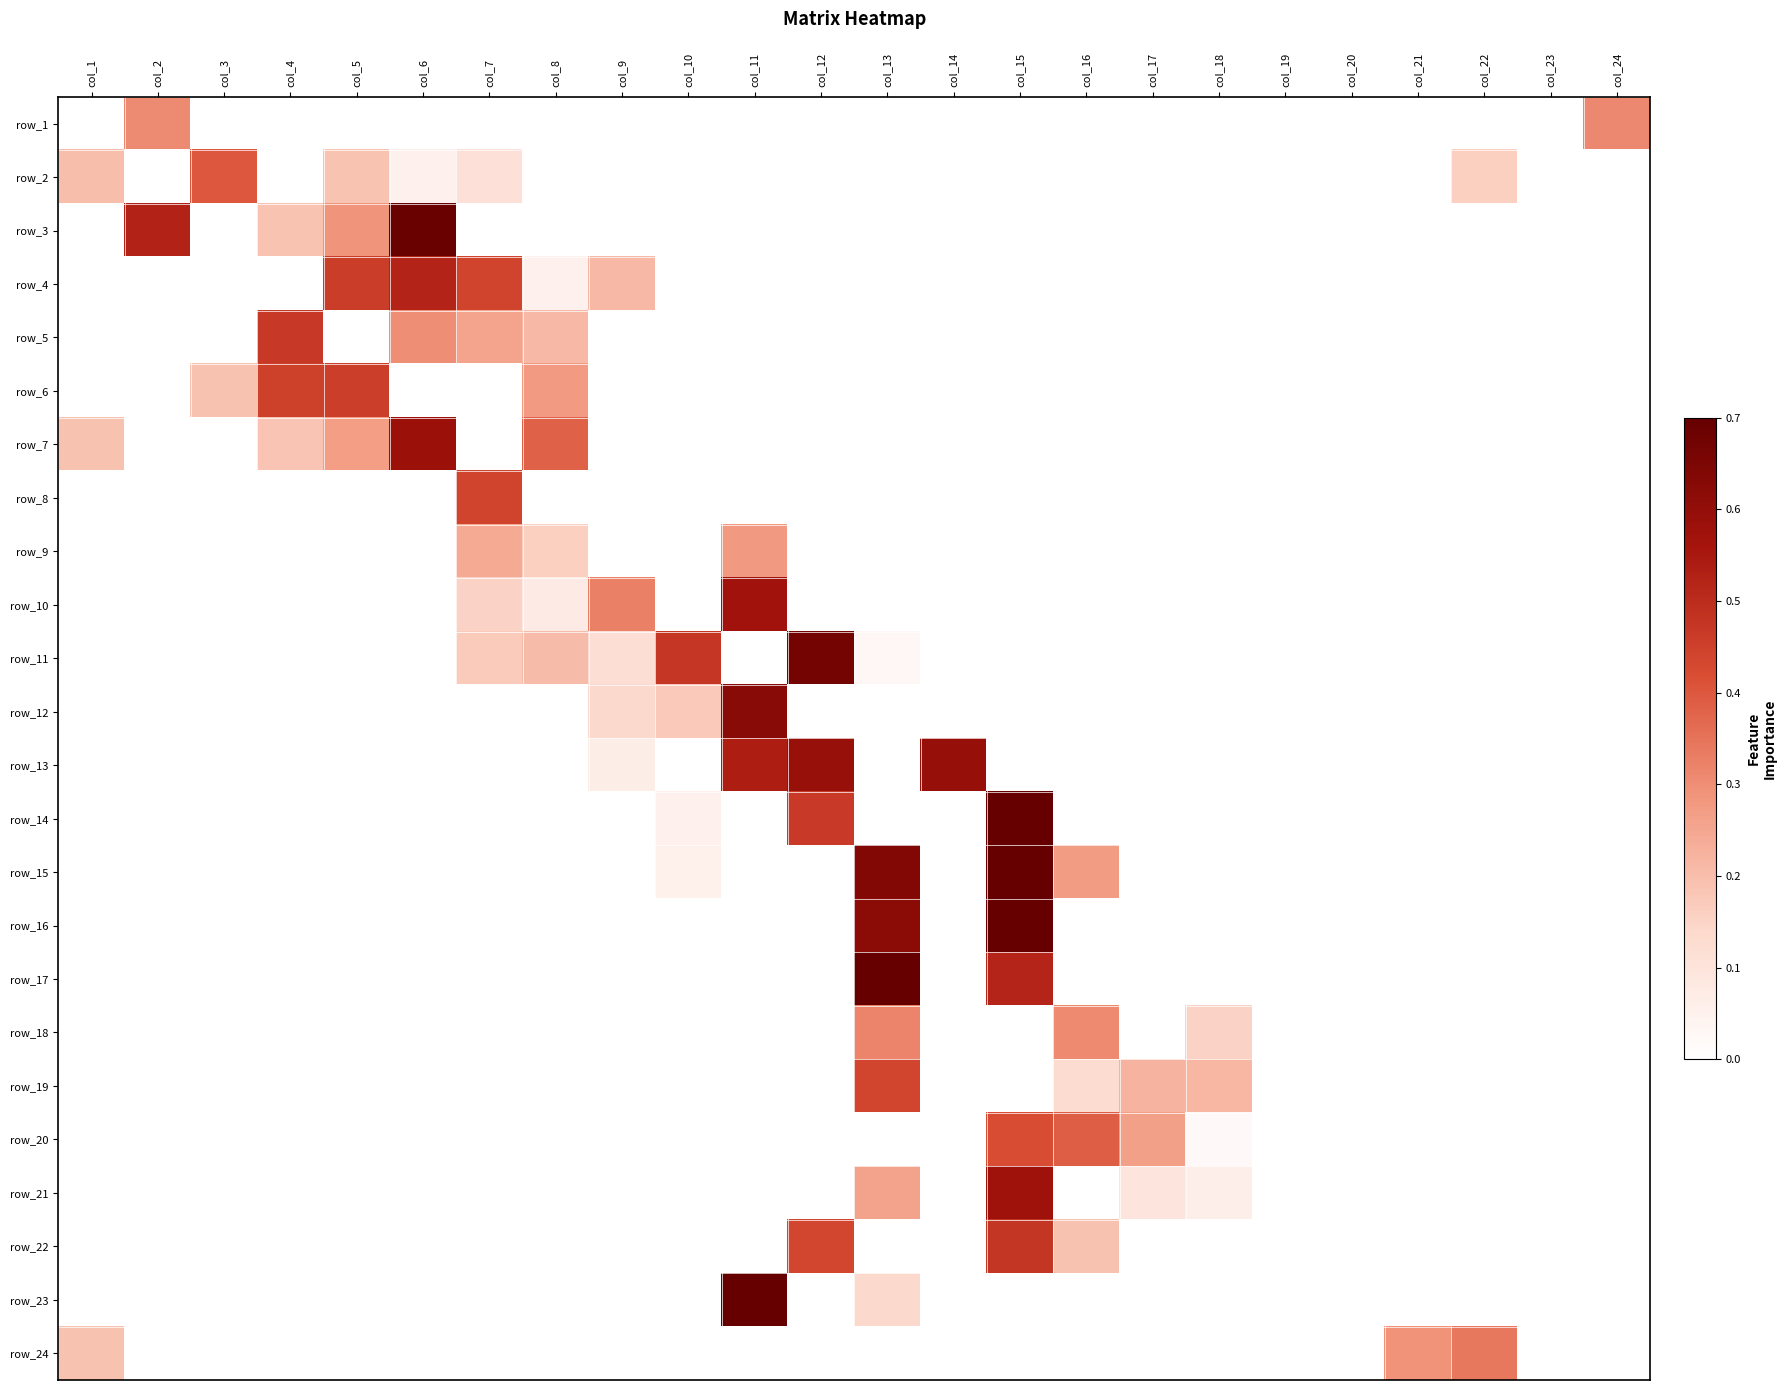

At how many categories does at least one series exceed 0?

21